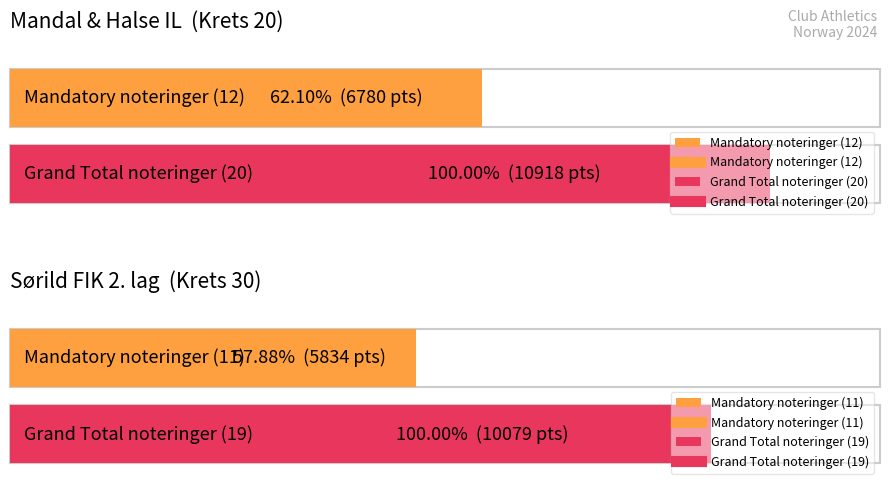

At which label does Mandatory Total (Sum) reach its peak?

Mandal & Halse IL